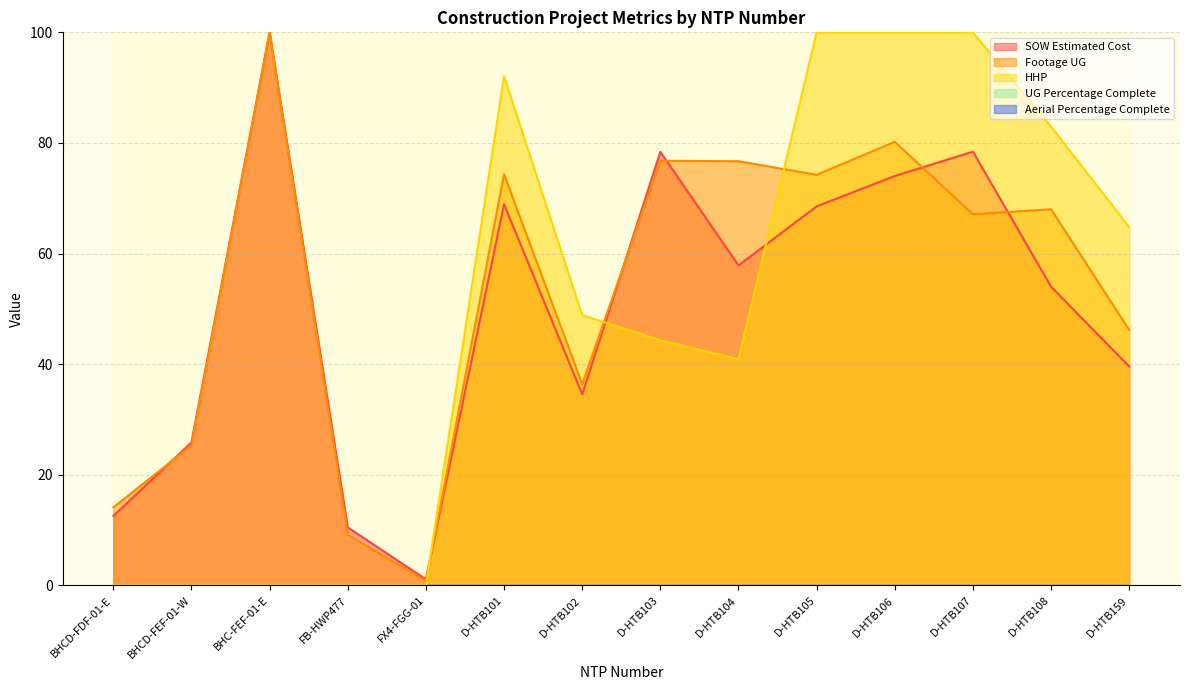

What is the sum of the HHP values at FX4-FGG-01 and D-HTB102?

48.9